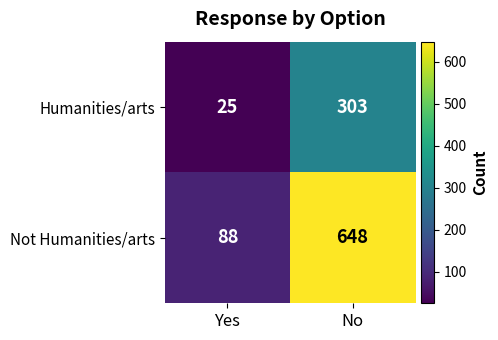

What is the minimum value shown in the chart?

25